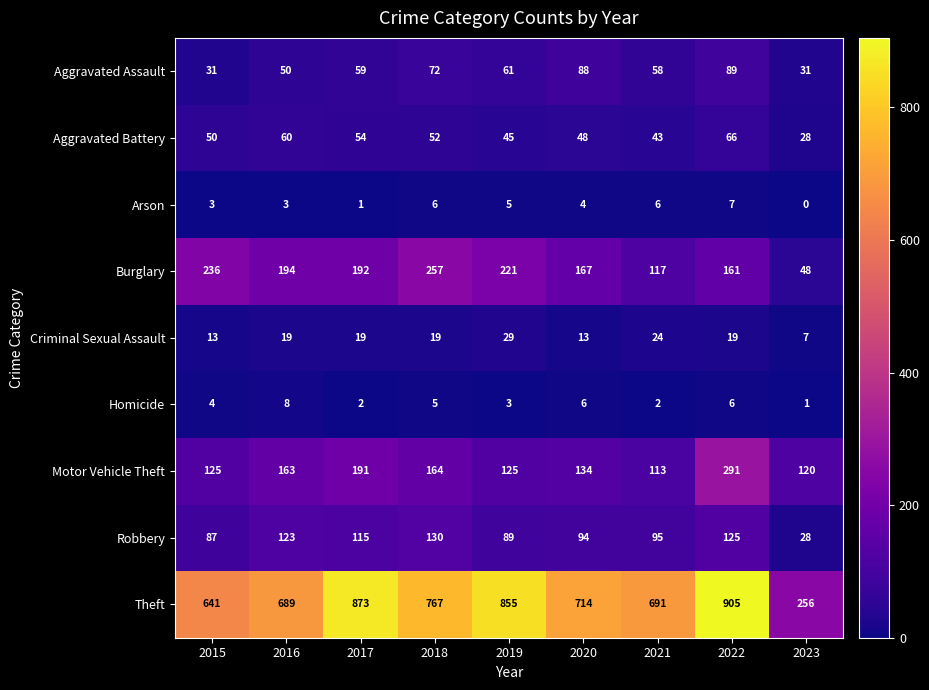

Rank the categories by Burglary value from lowest to highest.

2023, 2021, 2022, 2020, 2017, 2016, 2019, 2015, 2018